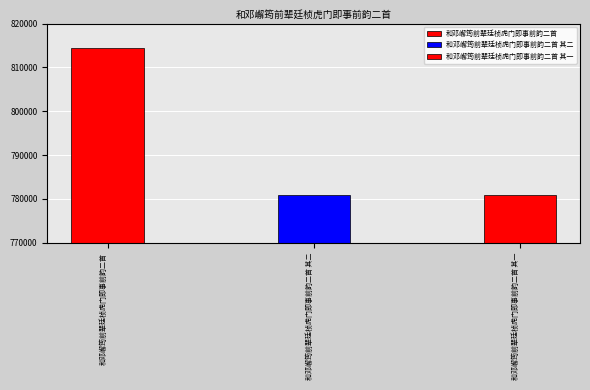

Between 和邓嶰筠前辈廷桢虎门即事前韵二首 其一 and 和邓嶰筠前辈廷桢虎门即事前韵二首, which is larger?

和邓嶰筠前辈廷桢虎门即事前韵二首